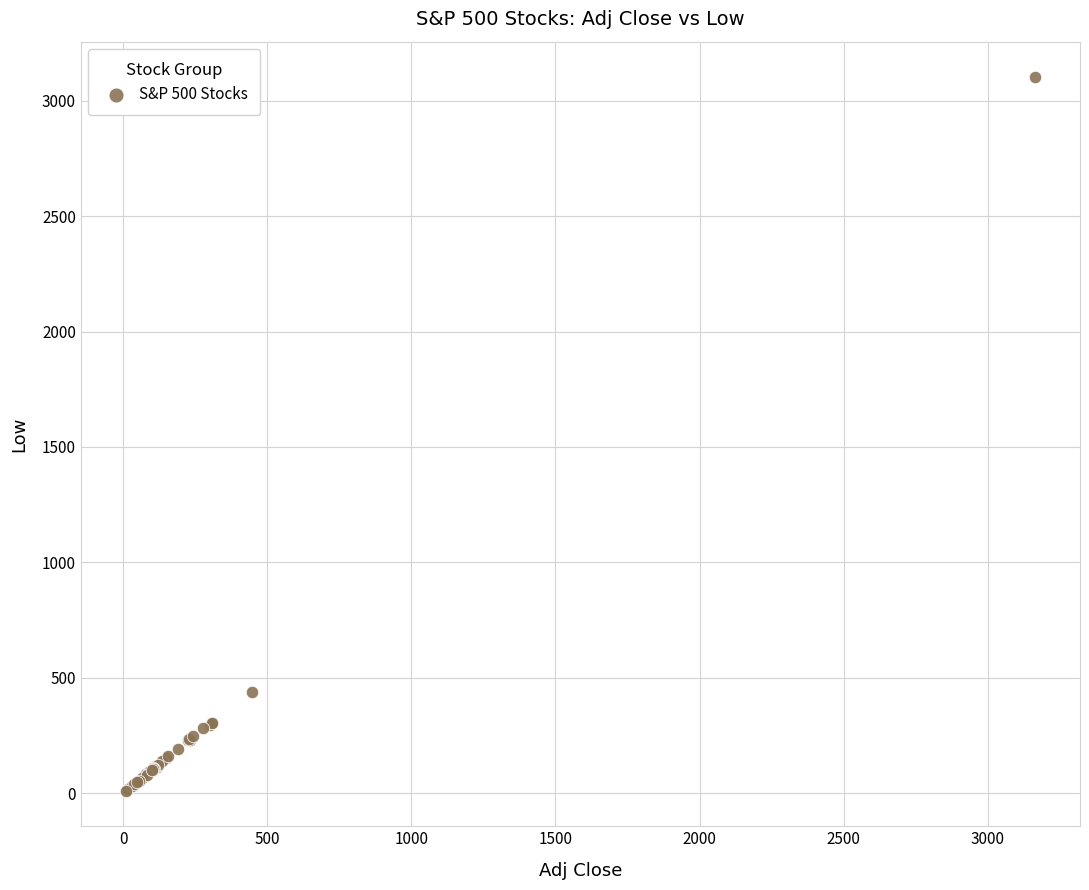

What Y value in the scatter plot is closest to 1556?

437.4